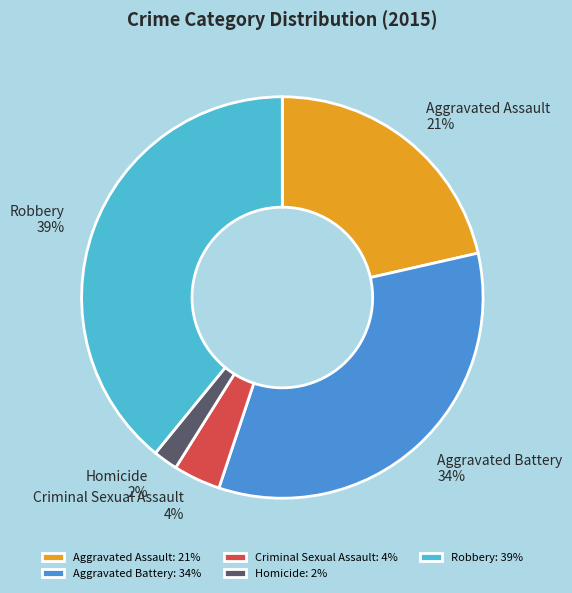

Count the number of slices in the pie.

5